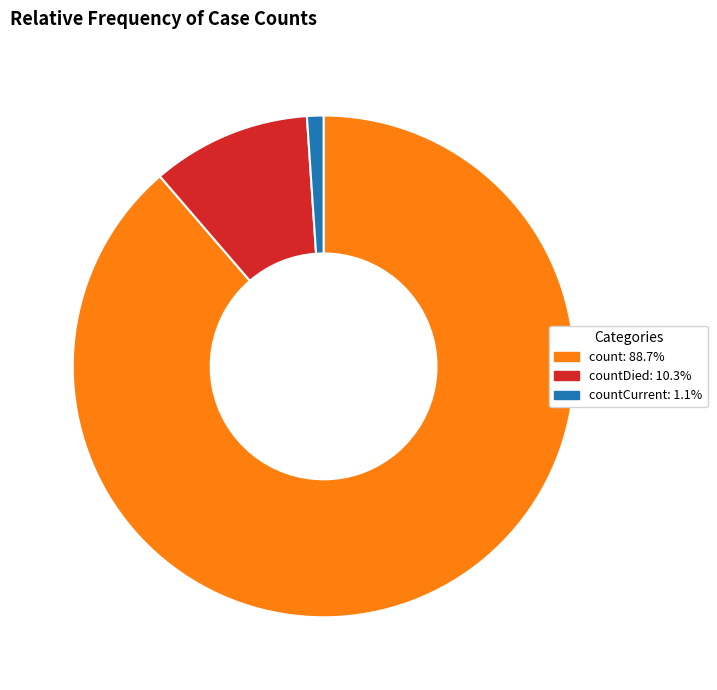

Is there a majority slice in this chart?

Yes